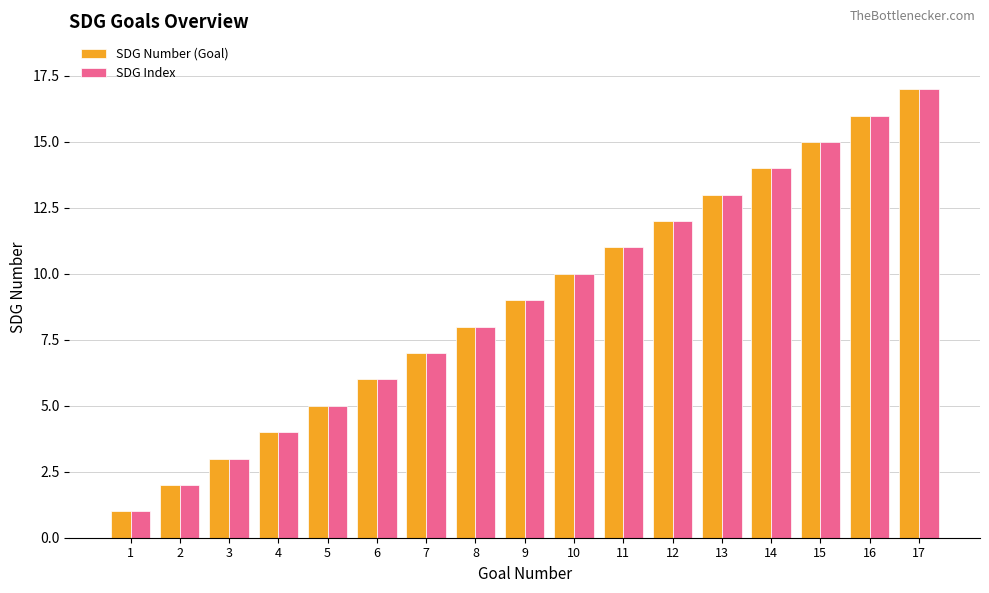

What is the sum of all SDG Index values?

153